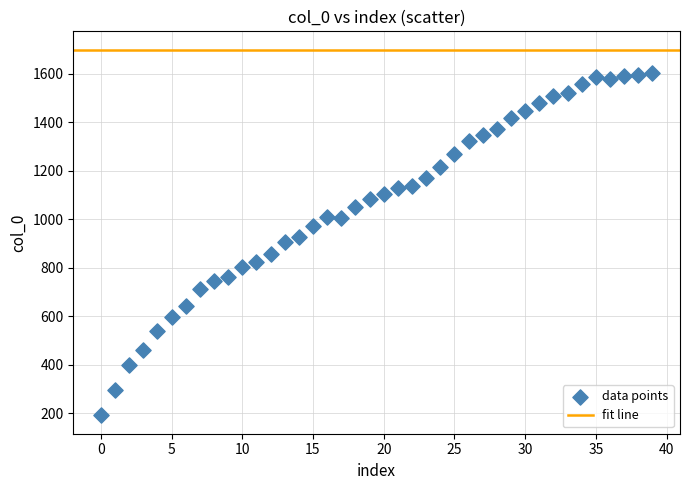

What is the range of Y values (max minus min)?

1414